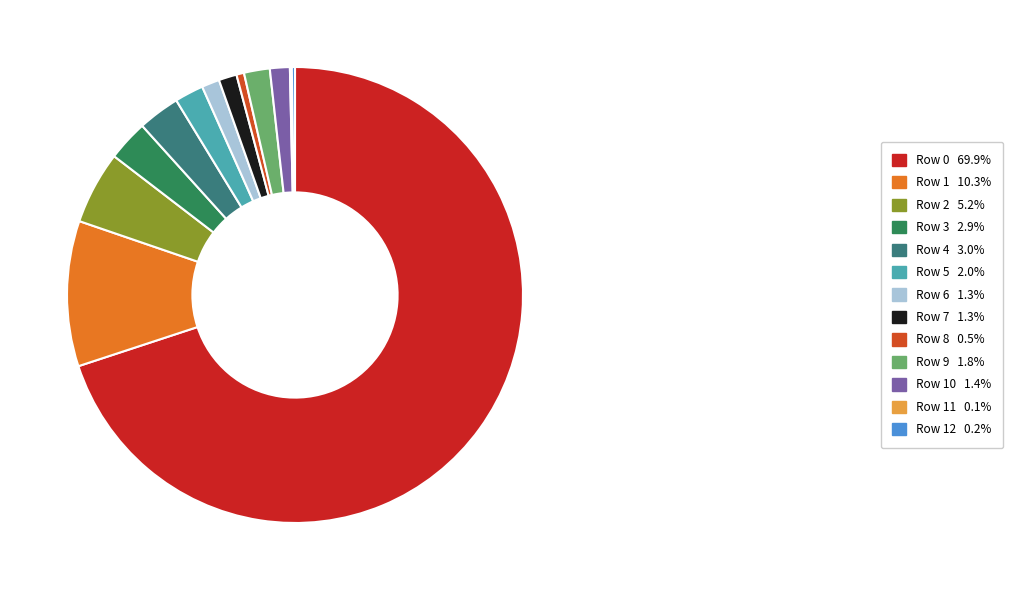

What is the ratio of the value at Row 10 1.4% to the value at Row 7 1.3%?

1.1